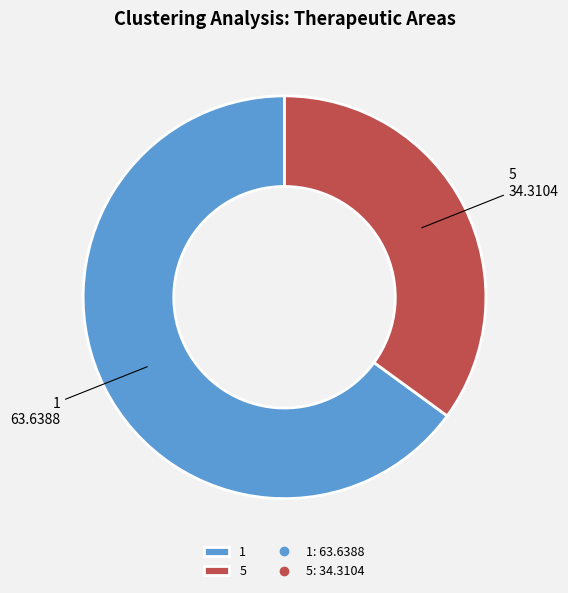

Which category has the biggest portion of the pie?

1